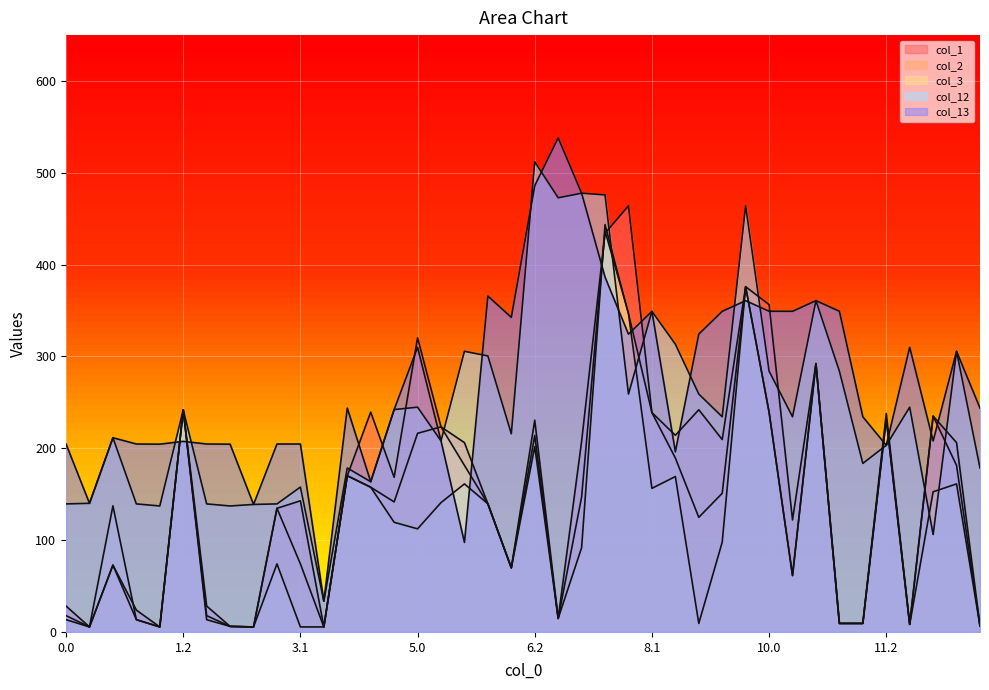

How many times do col_13 and col_3 cross each other?

10